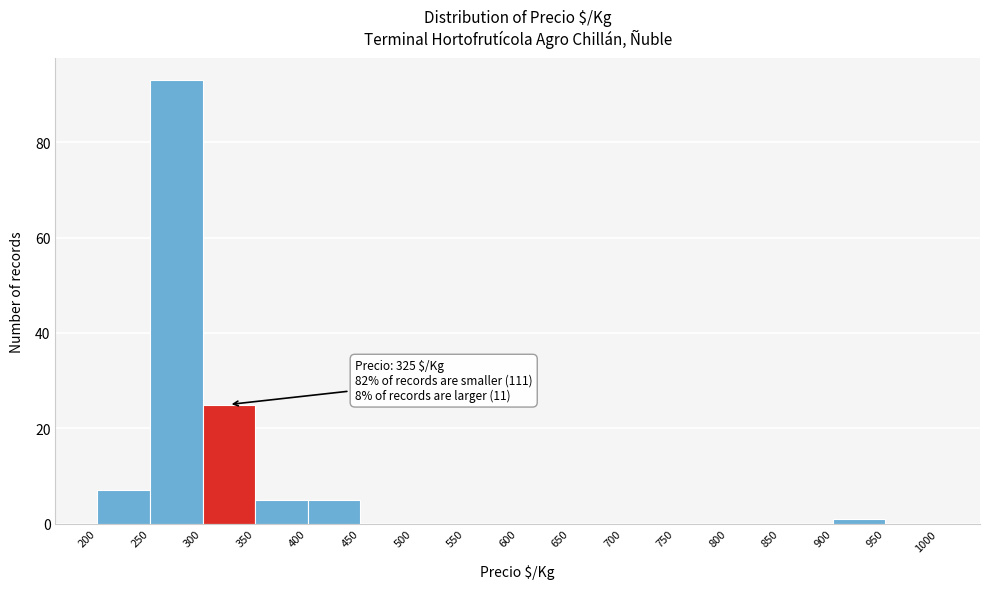

Over which range of the x-axis is the bar tallest?

250 to 300